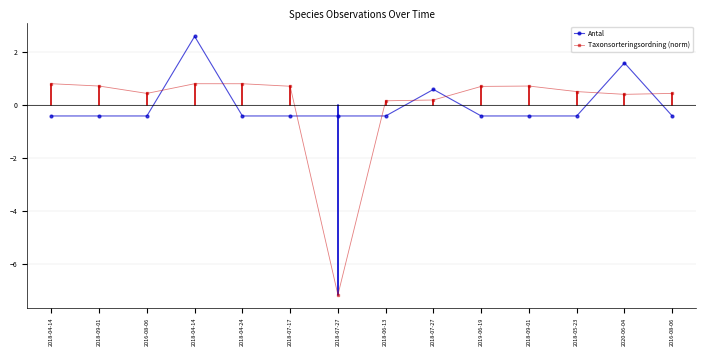

How many lines are shown in the chart?

2